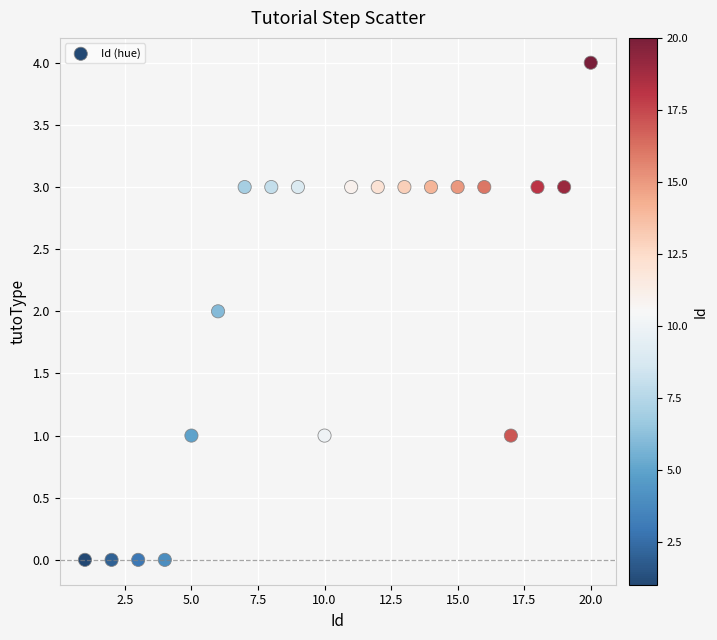

What is the range of X values (max minus min)?

19